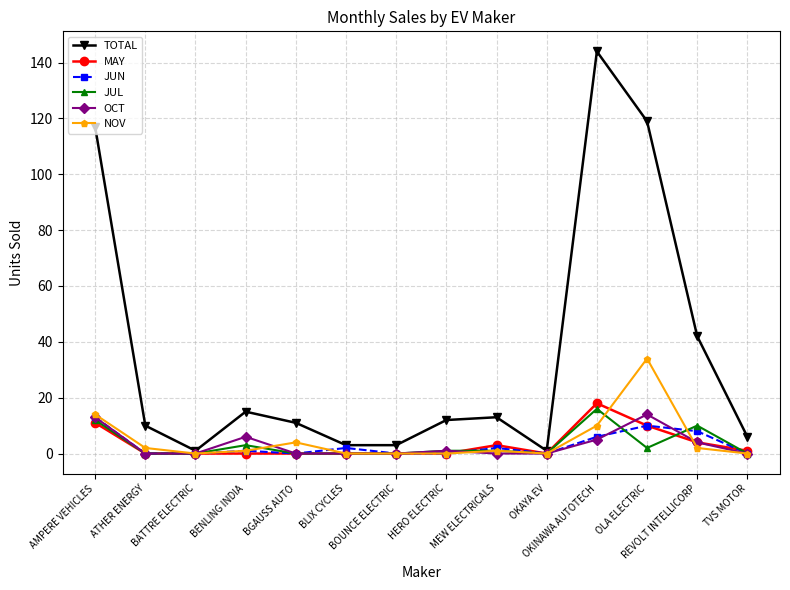

True or false: MAY and JUL cross at least once.

True